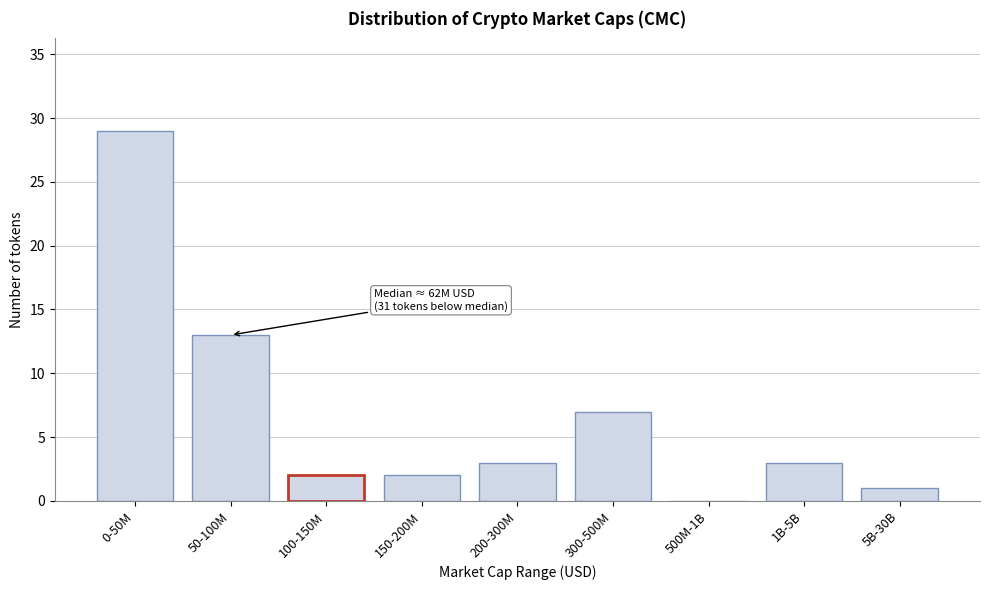

Reading left to right, what are all the values shown in this chart?

0-50M=29	50-100M=13	100-150M=2	150-200M=2	200-300M=3	300-500M=7	500M-1B=0	1B-5B=3	5B-30B=1